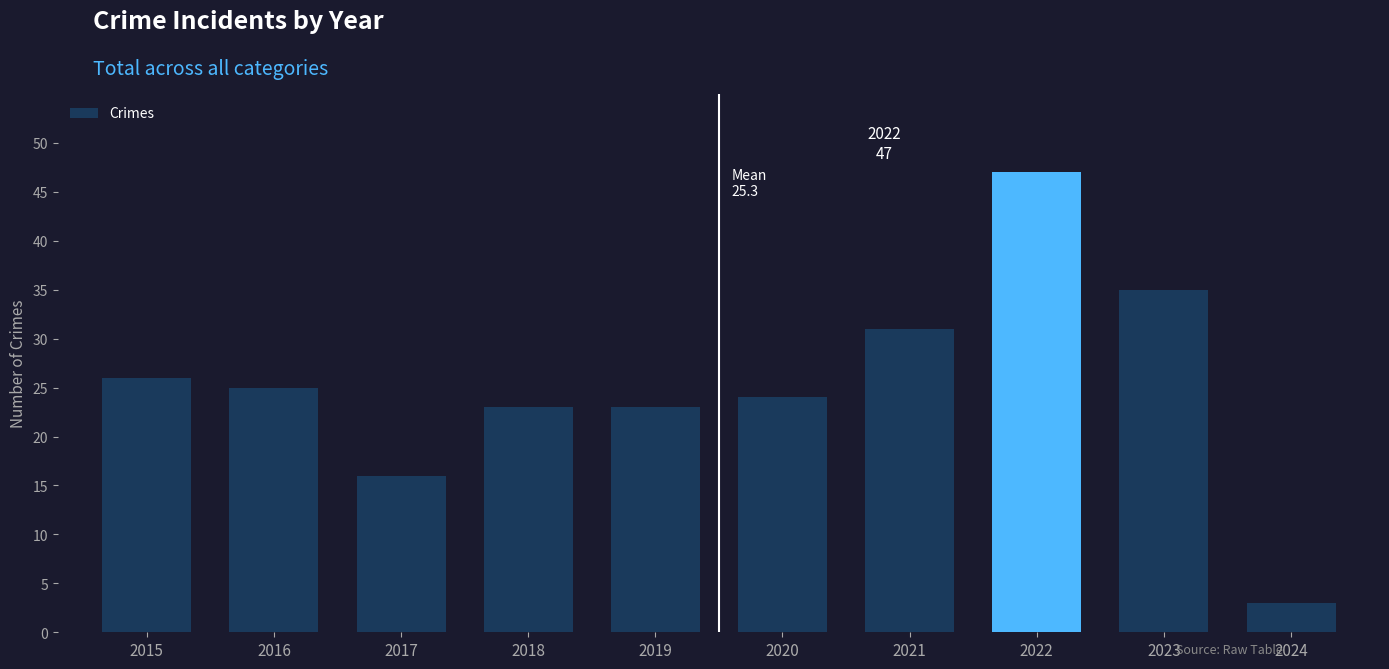

What is the difference between the second highest and minimum values?

32